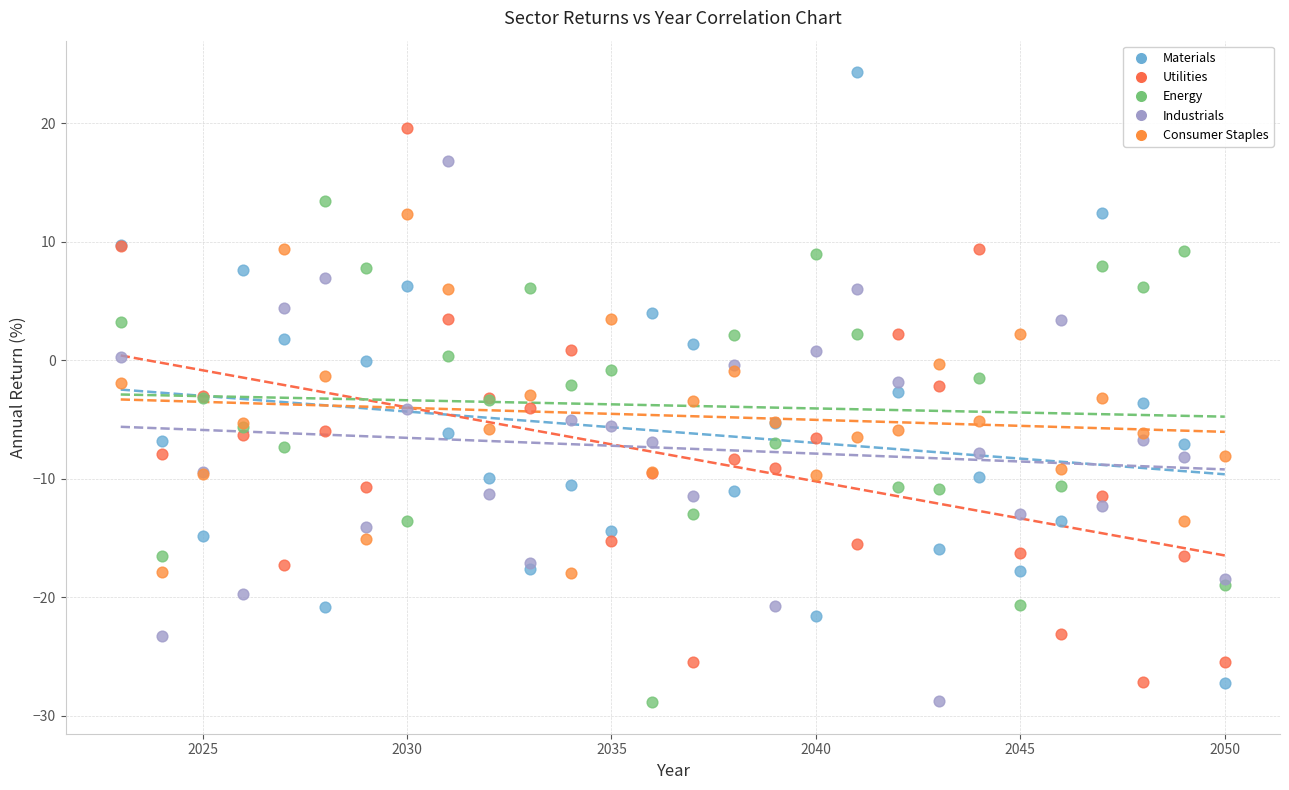

Which series reaches the maximum Y coordinate?

Materials